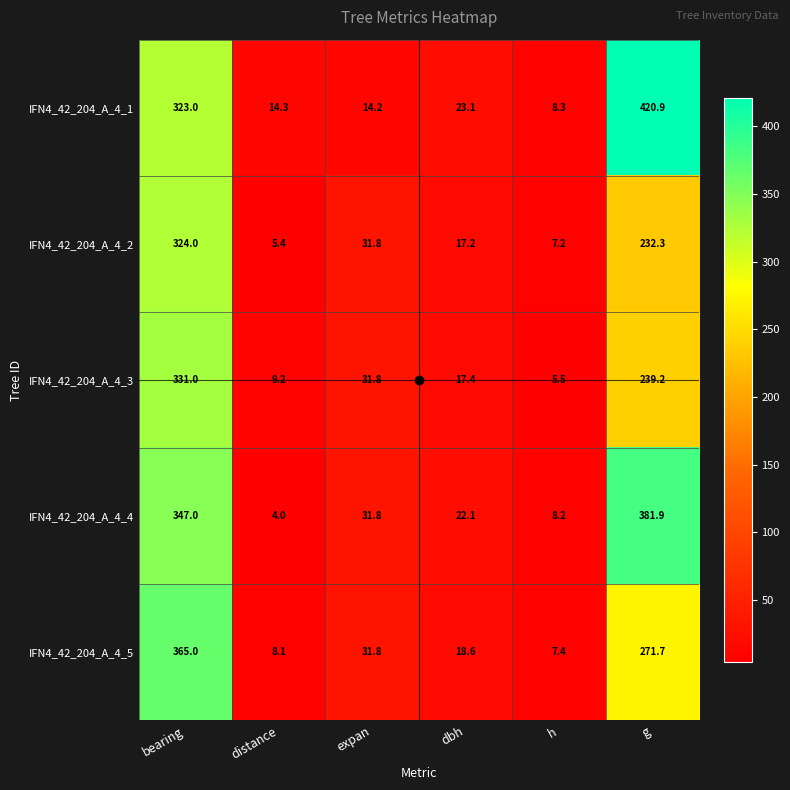

What is the difference between the maximum and second lowest values in the IFN4_42_204_A_4_1 series?

406.7